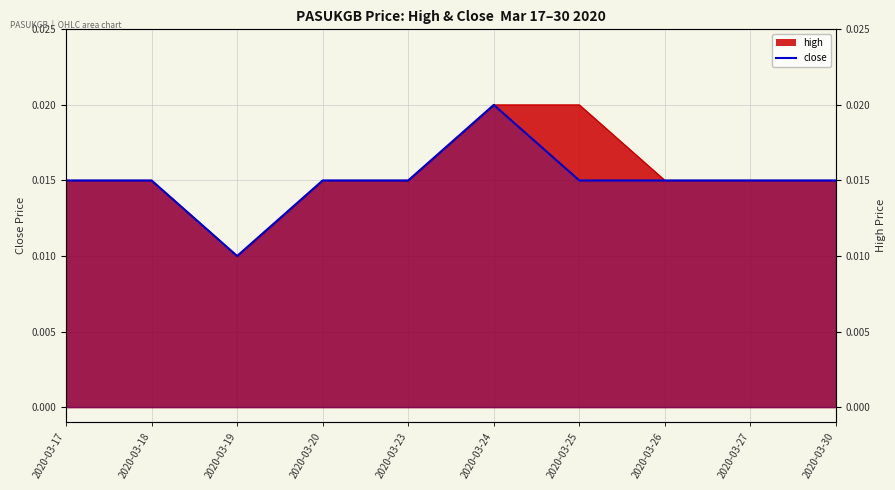

How many lines are shown in the chart?

1